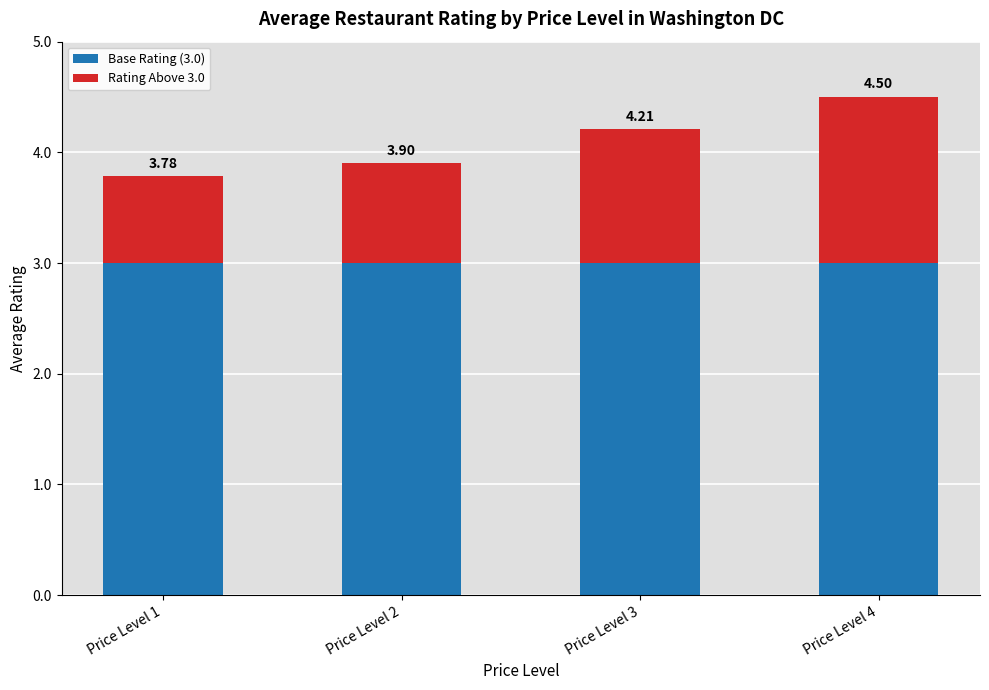

What are all the series names shown in the legend?

Base Rating (3.0), Rating Above 3.0